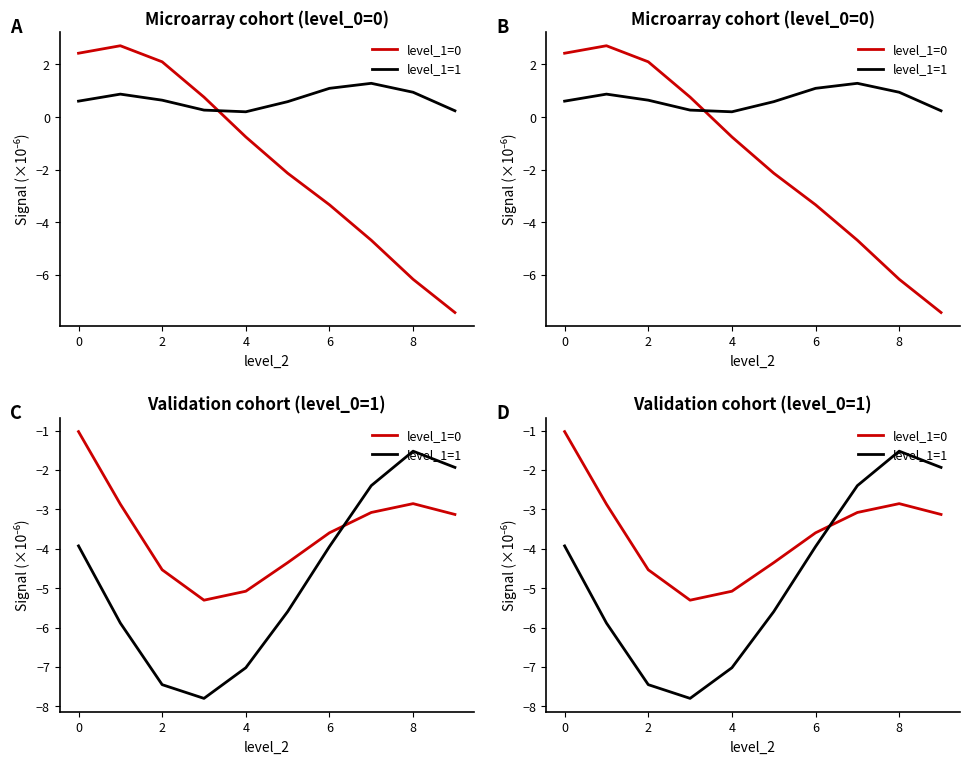

Which series has the largest range (max minus min)?

level_1=1